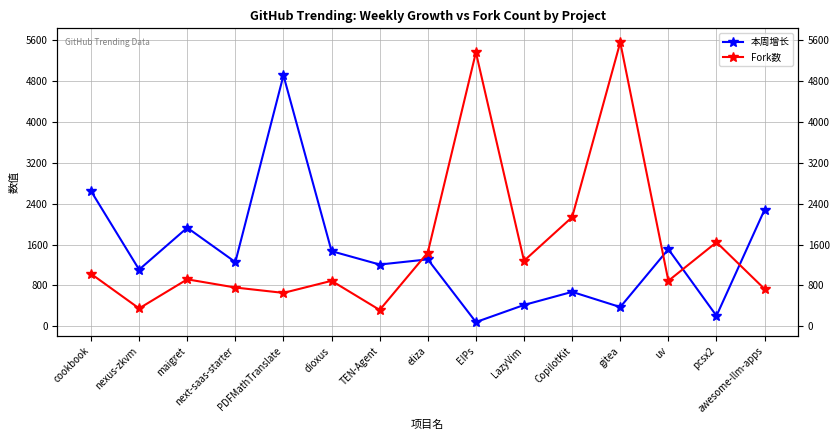

Count the number of data series in this chart.

2